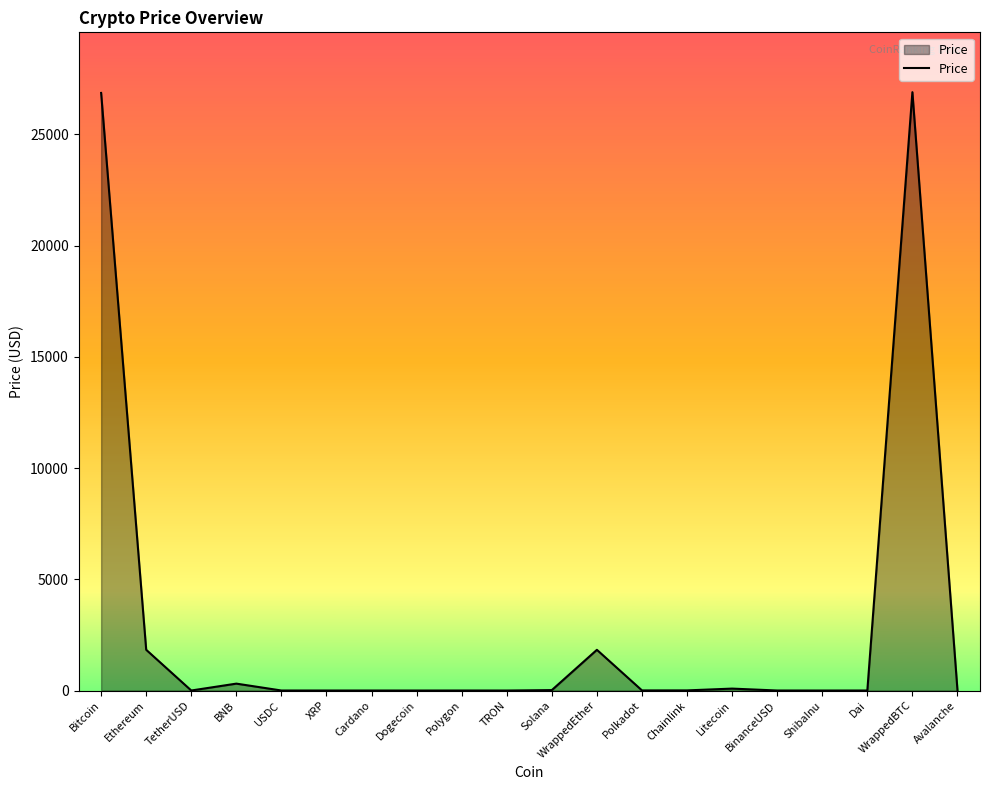

True or false: the data has more than 1 interior local peaks.

True